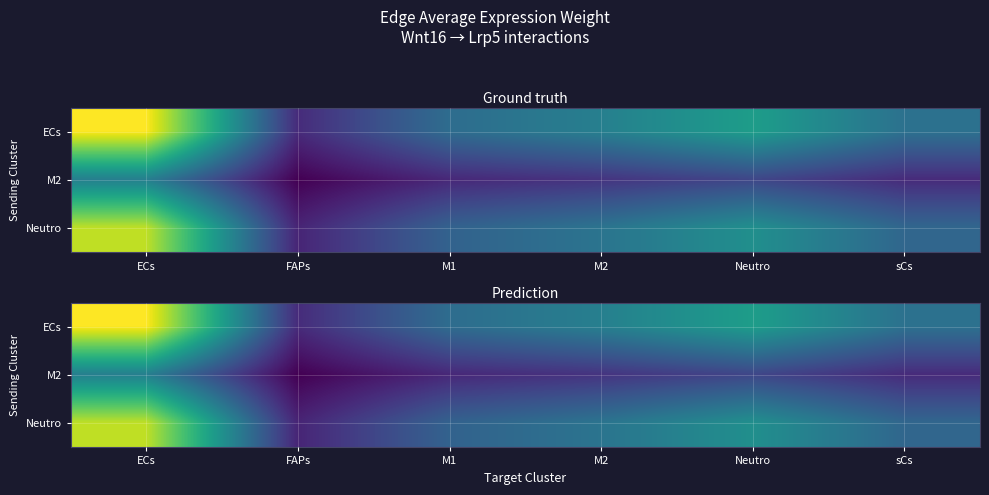

Is the value of ECs at ECs greater than the value of Neutro at M1?

Yes